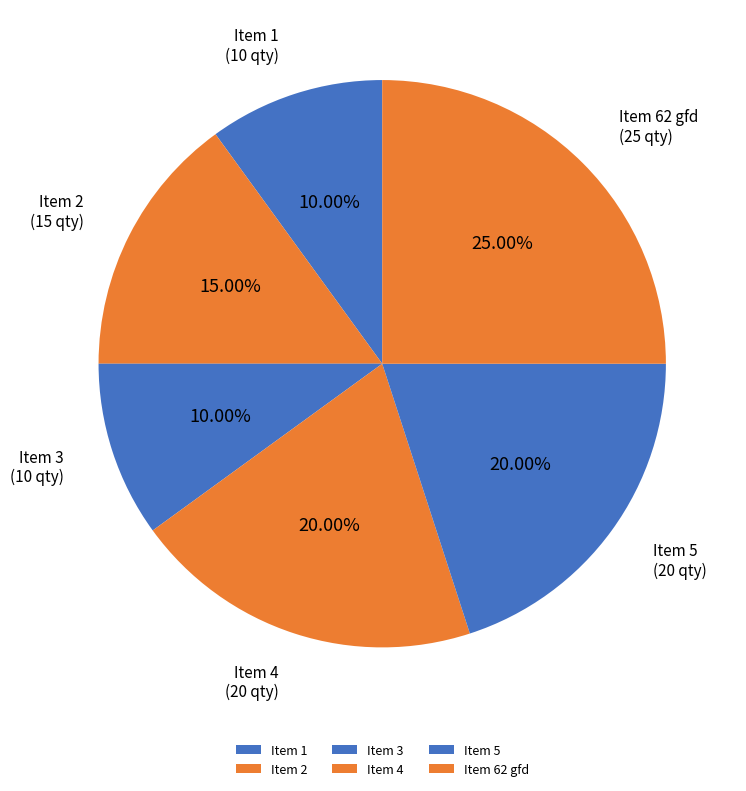

Combined, do Item 4 and Item 62 gfd account for over 50%?

No